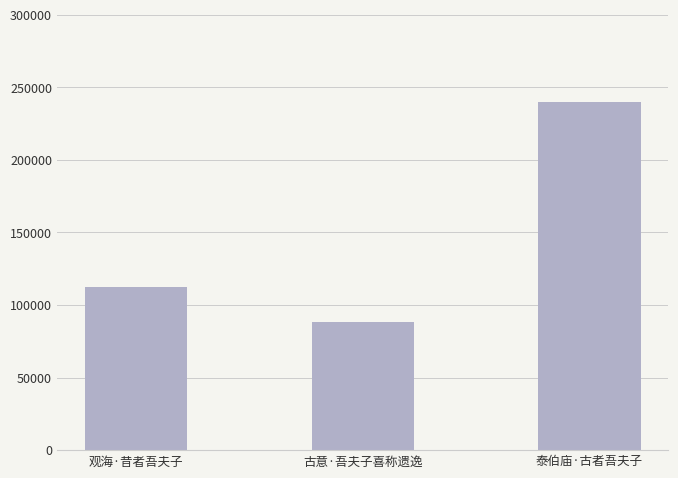

Where is the data nearest to the value 163899?

观海·昔者吾夫子